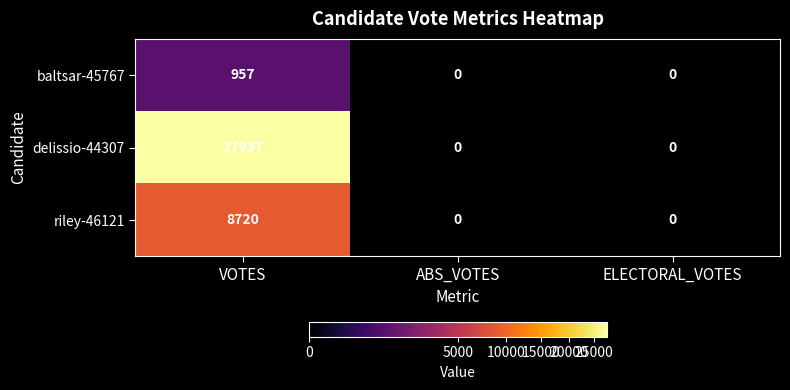

Which series changed the most between VOTES and ABS_VOTES?

delissio-44307